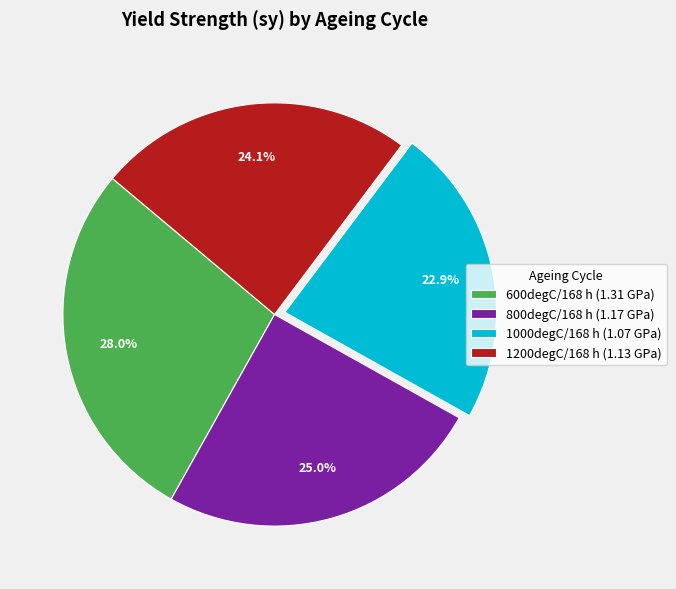

Which category has the smallest portion of the pie?

1000degC/168 h